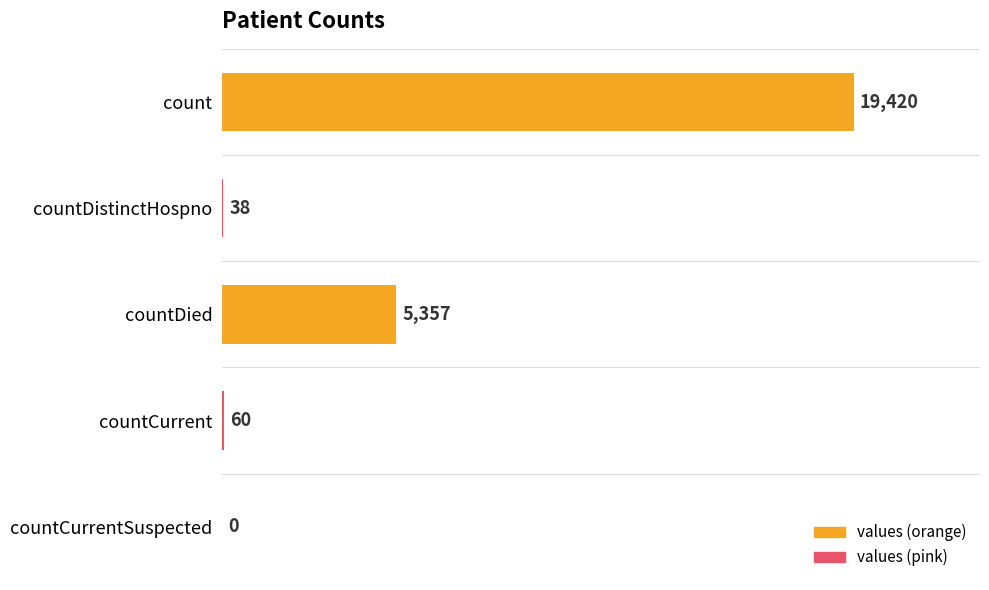

The value at count is 9334. True or false?

False